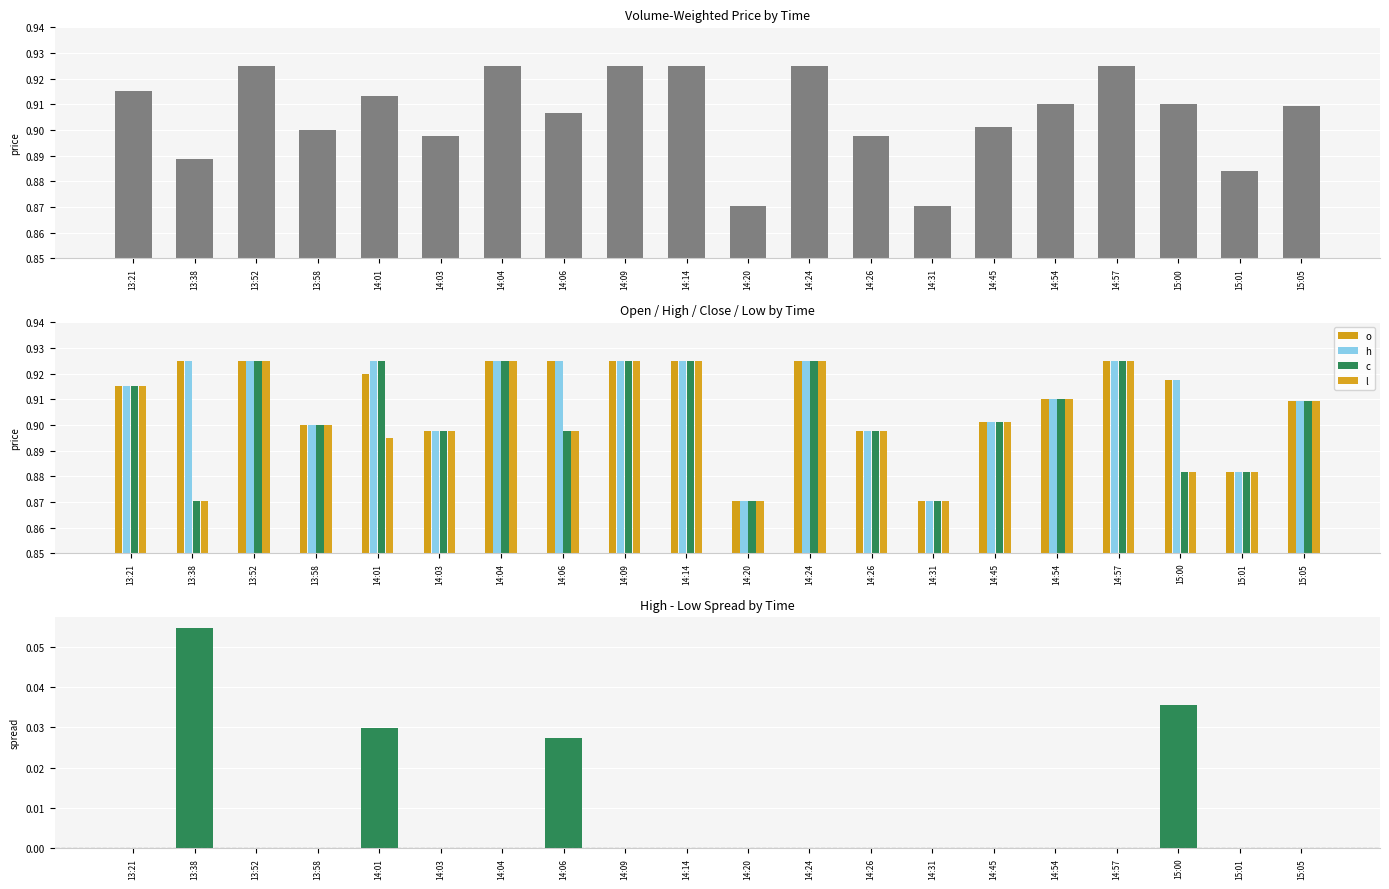

What is the label of the 7th bar from the right?

14:31